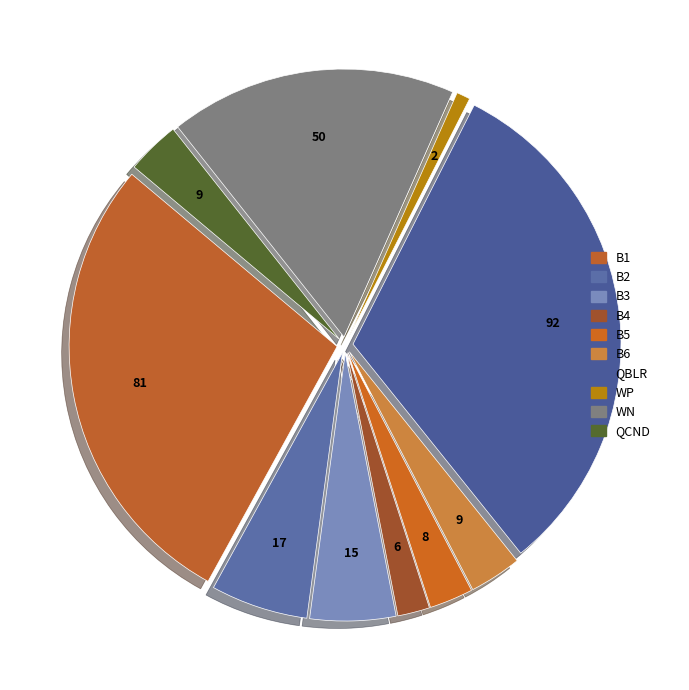

Rank the categories by value from highest to lowest.

QBLR, B1, WN, B2, B3, QCND, B6, B5, B4, WP